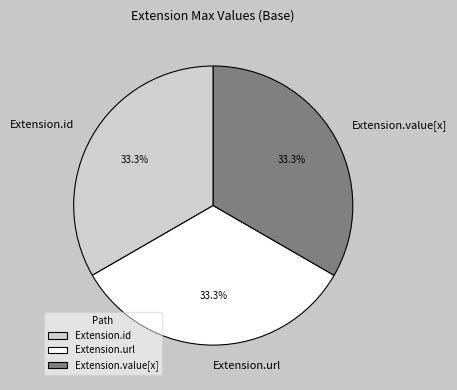

To the nearest percent, what is the difference between the Extension.value[x] and Extension.url slice percentages?

0%